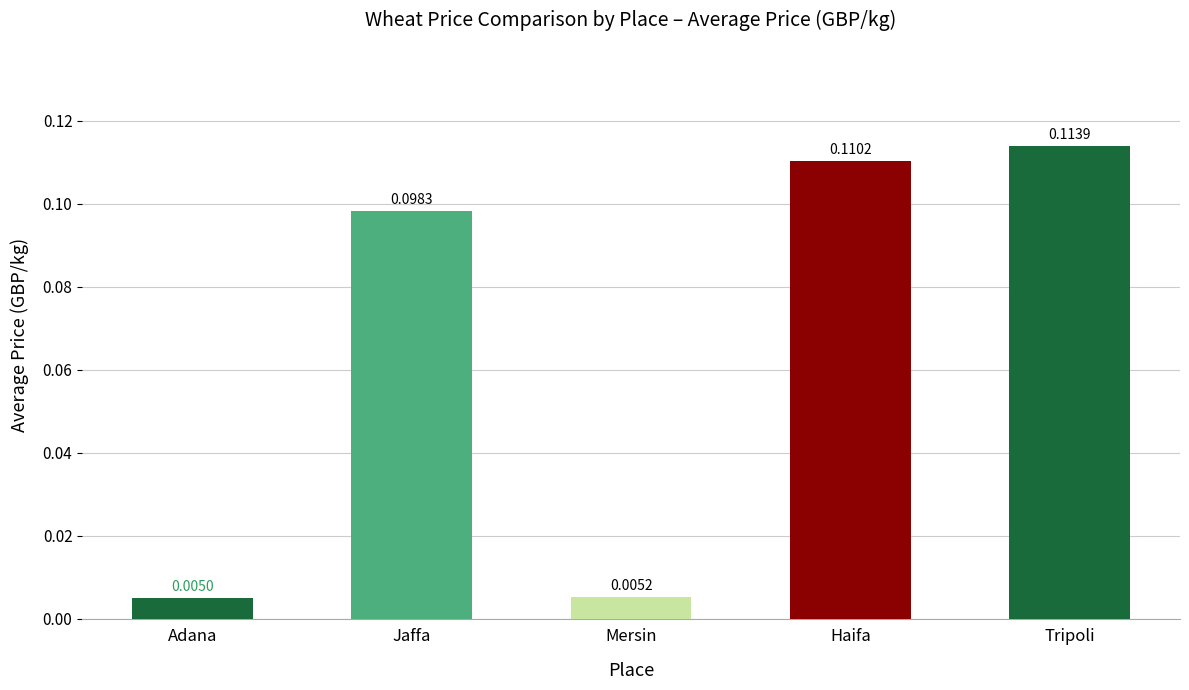

What is the label of the 4th bar from the right?

Jaffa